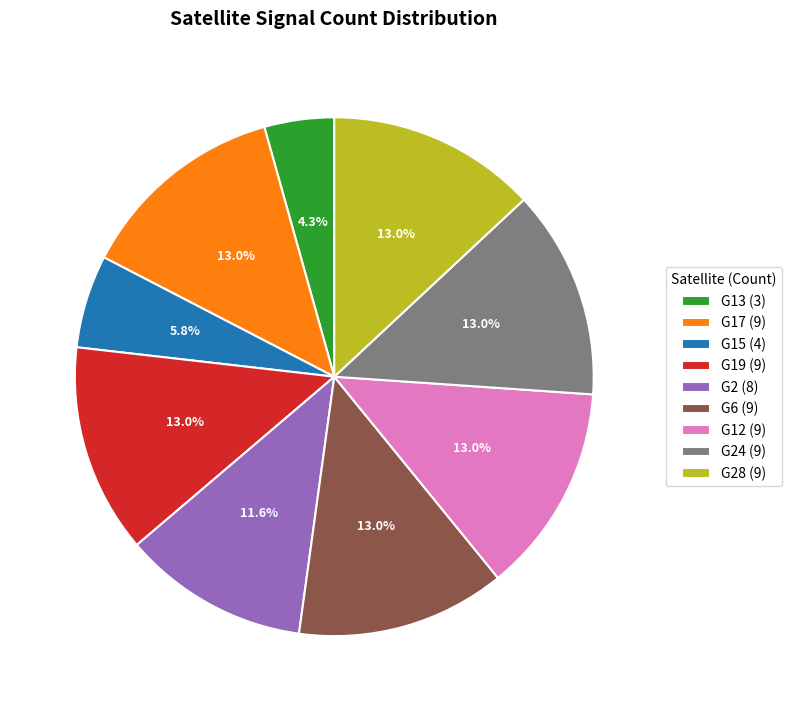

Combined, do G13 (3) and G2 (8) account for over 50%?

No